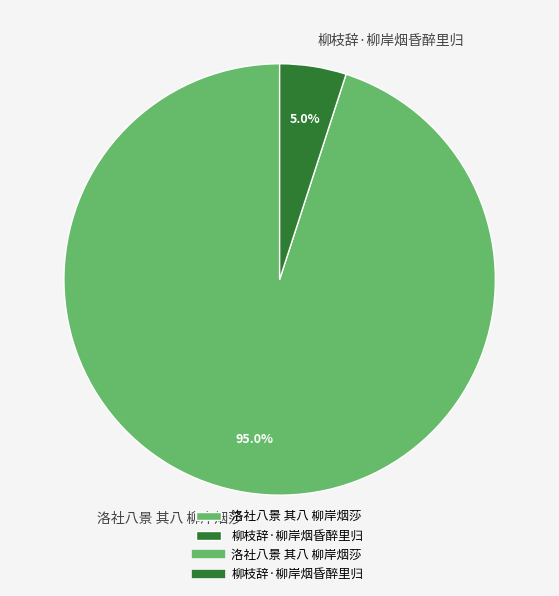

True or false: 洛社八景 其八 柳岸烟莎 accounts for 95% of the total.

True